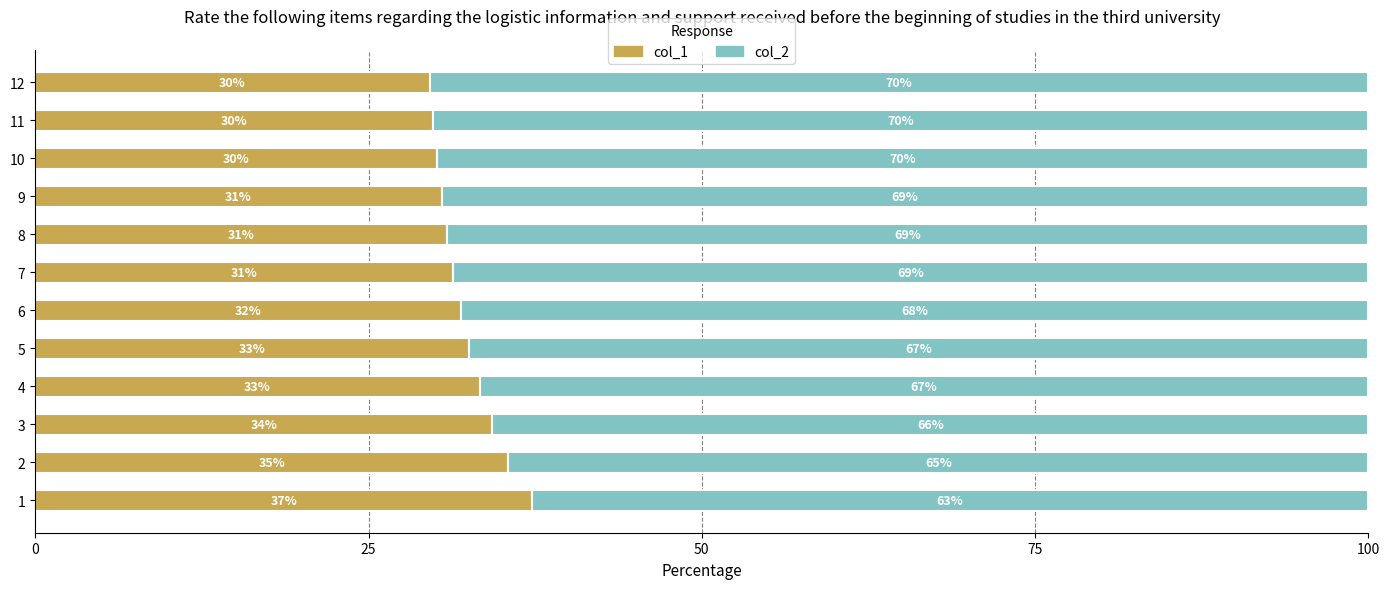

What is the minimum value for col_1?

29.6